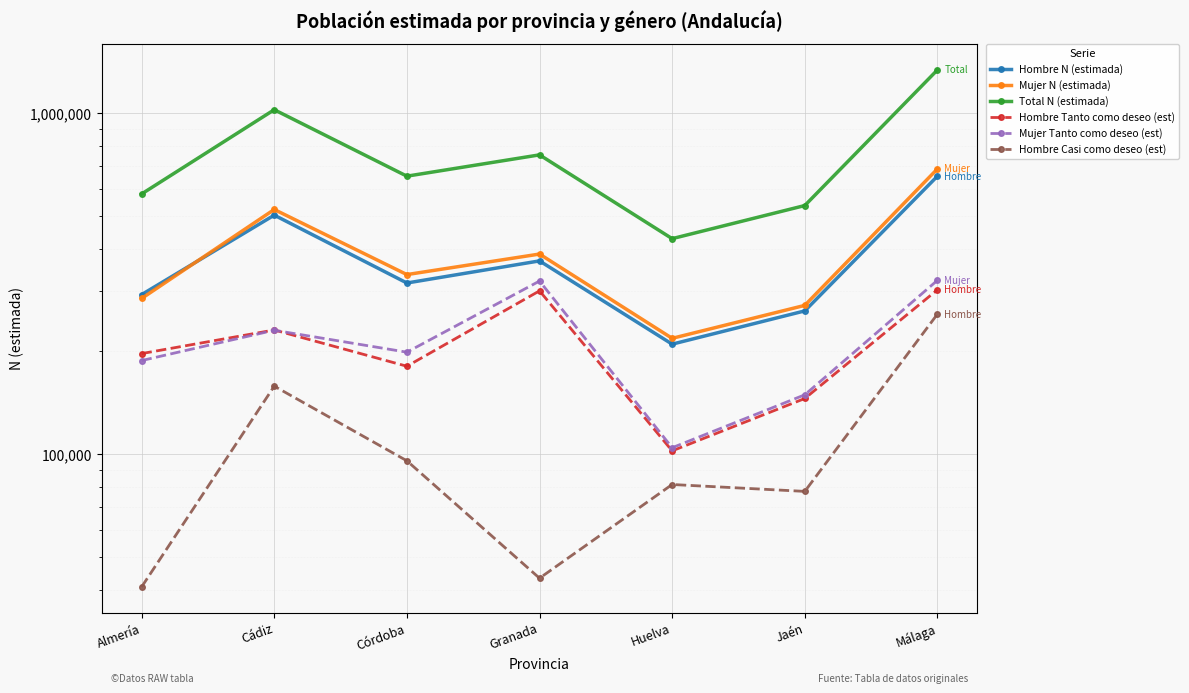

At which category does Mujer Tanto como deseo (est) reach its first local peak?

Cádiz